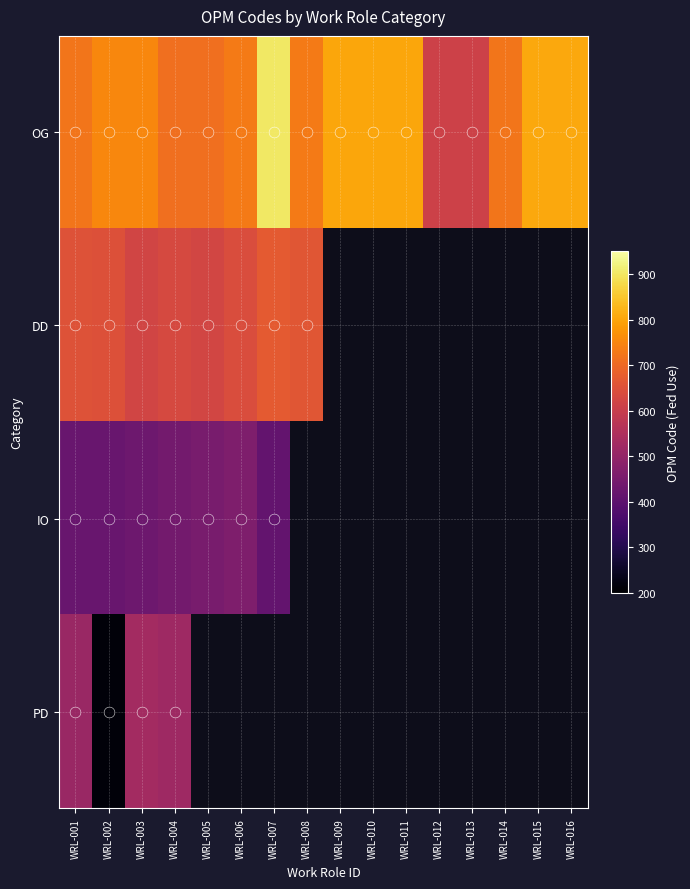

Reading right to left, extract all data points from this chart.

OG: WRL-016=805	WRL-015=804	WRL-014=722	WRL-013=611	WRL-012=612	WRL-011=802	WRL-010=801	WRL-009=803	WRL-008=732	WRL-007=901	WRL-006=731	WRL-005=712	WRL-004=711	WRL-003=751	WRL-002=752	WRL-001=723
DD: WRL-016=0	WRL-015=0	WRL-014=0	WRL-013=0	WRL-012=0	WRL-011=0	WRL-010=0	WRL-009=0	WRL-008=661	WRL-007=671	WRL-006=641	WRL-005=622	WRL-004=631	WRL-003=621	WRL-002=651	WRL-001=652
IO: WRL-016=0	WRL-015=0	WRL-014=0	WRL-013=0	WRL-012=0	WRL-011=0	WRL-010=0	WRL-009=0	WRL-008=0	WRL-007=411	WRL-006=461	WRL-005=451	WRL-004=441	WRL-003=431	WRL-002=421	WRL-001=422
PD: WRL-016=0	WRL-015=0	WRL-014=0	WRL-013=0	WRL-012=0	WRL-011=0	WRL-010=0	WRL-009=0	WRL-008=0	WRL-007=0	WRL-006=0	WRL-005=0	WRL-004=521	WRL-003=531	WRL-002=212	WRL-001=511